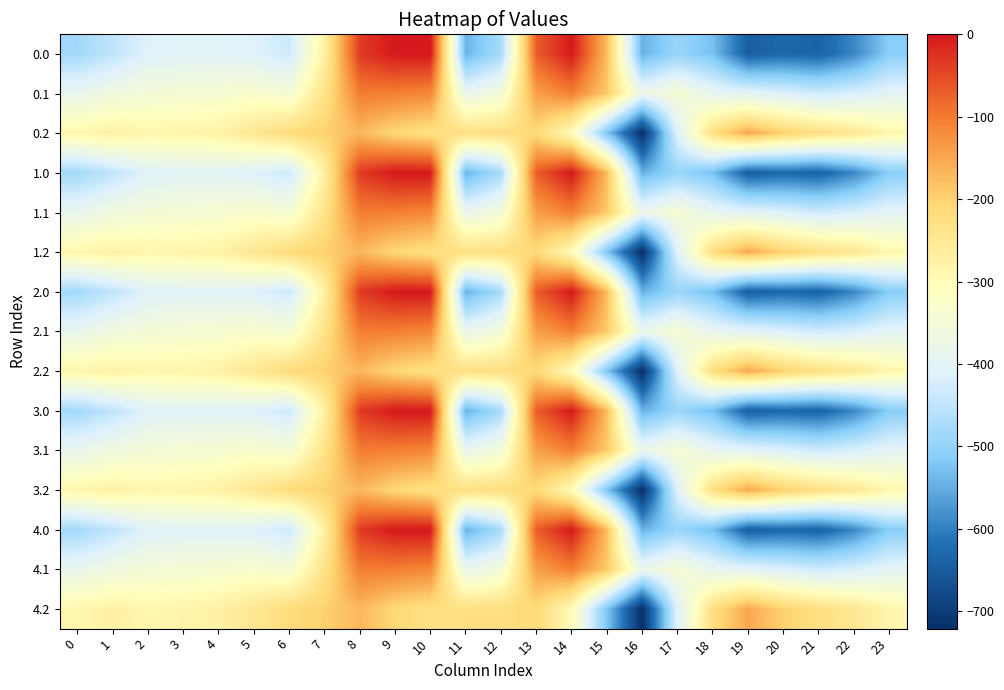

Reading right to left, extract all data points from this chart.

0.0: 23=-511.3	22=-592.3	21=-638.4	20=-629.9	19=-644.5	18=-529.6	17=-493.8	16=-545.4	15=-172.8	14=-0.3	13=-70.2	12=-477.2	11=-544.3	10=0.0	9=0.0	8=-35.0	7=-270.7	6=-435.0	5=-410.8	4=-404.9	3=-404.4	2=-410.3	1=-449.5	0=-482.0
0.1: 23=-399.4	22=-419.9	21=-432.4	20=-414.5	19=-399.7	18=-388.5	17=-340.1	16=-380.5	15=-190.4	14=-105.5	13=-141.2	12=-350.8	11=-384.7	10=-114.0	9=-104.8	8=-102.3	7=-234.9	6=-345.2	5=-329.5	4=-339.6	3=-342.7	2=-347.9	1=-361.1	0=-384.6
0.2: 23=-287.5	22=-247.4	21=-226.4	20=-199.2	19=-151.1	18=-223.1	17=-409.5	16=-721.2	15=-522.2	14=-301.9	13=-212.2	12=-224.3	11=-225.2	10=-228.0	9=-209.6	8=-169.5	7=-199.0	6=-216.4	5=-248.1	4=-274.4	3=-281.0	2=-285.5	1=-272.7	0=-287.1
1.0: 23=-511.3	22=-592.3	21=-638.4	20=-629.9	19=-644.5	18=-529.6	17=-493.8	16=-545.4	15=-172.8	14=-0.3	13=-70.2	12=-477.2	11=-544.3	10=0.0	9=0.0	8=-35.0	7=-270.7	6=-435.0	5=-410.8	4=-404.9	3=-404.4	2=-410.3	1=-449.5	0=-482.0
1.1: 23=-399.4	22=-419.9	21=-432.4	20=-414.5	19=-399.7	18=-388.5	17=-340.1	16=-380.5	15=-190.4	14=-105.5	13=-141.2	12=-350.8	11=-384.7	10=-114.0	9=-104.8	8=-102.3	7=-234.9	6=-345.2	5=-329.5	4=-339.6	3=-342.7	2=-347.9	1=-361.1	0=-384.6
1.2: 23=-287.5	22=-247.4	21=-226.4	20=-199.2	19=-151.1	18=-223.1	17=-409.5	16=-721.2	15=-522.2	14=-301.9	13=-212.2	12=-224.3	11=-225.2	10=-228.0	9=-209.6	8=-169.5	7=-199.0	6=-216.4	5=-248.1	4=-274.4	3=-281.0	2=-285.5	1=-272.7	0=-287.1
2.0: 23=-511.3	22=-592.3	21=-638.4	20=-629.9	19=-644.5	18=-529.6	17=-493.8	16=-545.4	15=-172.8	14=-0.3	13=-70.2	12=-477.2	11=-544.3	10=0.0	9=0.0	8=-35.0	7=-270.7	6=-435.0	5=-410.8	4=-404.9	3=-404.4	2=-410.3	1=-449.5	0=-482.0
2.1: 23=-399.4	22=-419.9	21=-432.4	20=-414.5	19=-399.7	18=-388.5	17=-340.1	16=-380.5	15=-190.4	14=-105.5	13=-141.2	12=-350.8	11=-384.7	10=-114.0	9=-104.8	8=-102.3	7=-234.9	6=-345.2	5=-329.5	4=-339.6	3=-342.7	2=-347.9	1=-361.1	0=-384.6
2.2: 23=-287.5	22=-247.4	21=-226.4	20=-199.2	19=-151.1	18=-223.1	17=-409.5	16=-721.2	15=-522.2	14=-301.9	13=-212.2	12=-224.3	11=-225.2	10=-228.0	9=-209.6	8=-169.5	7=-199.0	6=-216.4	5=-248.1	4=-274.4	3=-281.0	2=-285.5	1=-272.7	0=-287.1
3.0: 23=-511.3	22=-592.3	21=-638.4	20=-629.9	19=-644.5	18=-529.6	17=-493.8	16=-545.4	15=-172.8	14=-0.3	13=-70.2	12=-477.2	11=-544.3	10=0.0	9=0.0	8=-35.0	7=-270.7	6=-435.0	5=-410.8	4=-404.9	3=-404.4	2=-410.3	1=-449.5	0=-482.0
3.1: 23=-399.4	22=-419.9	21=-432.4	20=-414.5	19=-399.7	18=-388.5	17=-340.1	16=-380.5	15=-190.4	14=-105.5	13=-141.2	12=-350.8	11=-384.7	10=-114.0	9=-104.8	8=-102.3	7=-234.9	6=-345.2	5=-329.5	4=-339.6	3=-342.7	2=-347.9	1=-361.1	0=-384.6
3.2: 23=-287.5	22=-247.4	21=-226.4	20=-199.2	19=-151.1	18=-223.1	17=-409.5	16=-721.2	15=-522.2	14=-301.9	13=-212.2	12=-224.3	11=-225.2	10=-228.0	9=-209.6	8=-169.5	7=-199.0	6=-216.4	5=-248.1	4=-274.4	3=-281.0	2=-285.5	1=-272.7	0=-287.1
4.0: 23=-511.3	22=-592.3	21=-638.4	20=-629.9	19=-644.5	18=-529.6	17=-493.8	16=-545.4	15=-172.8	14=-0.3	13=-70.2	12=-477.2	11=-544.3	10=0.0	9=0.0	8=-35.0	7=-270.7	6=-435.0	5=-410.8	4=-404.9	3=-404.4	2=-410.3	1=-449.5	0=-482.0
4.1: 23=-399.4	22=-419.9	21=-432.4	20=-414.5	19=-399.7	18=-388.5	17=-340.1	16=-380.5	15=-190.4	14=-105.5	13=-141.2	12=-350.8	11=-384.7	10=-114.0	9=-104.8	8=-102.3	7=-234.9	6=-345.2	5=-329.5	4=-339.6	3=-342.7	2=-347.9	1=-361.1	0=-384.6
4.2: 23=-287.5	22=-247.4	21=-226.4	20=-199.2	19=-151.1	18=-223.1	17=-409.5	16=-721.2	15=-522.2	14=-301.9	13=-212.2	12=-224.3	11=-225.2	10=-228.0	9=-209.6	8=-169.5	7=-199.0	6=-216.4	5=-248.1	4=-274.4	3=-281.0	2=-285.5	1=-272.7	0=-287.1